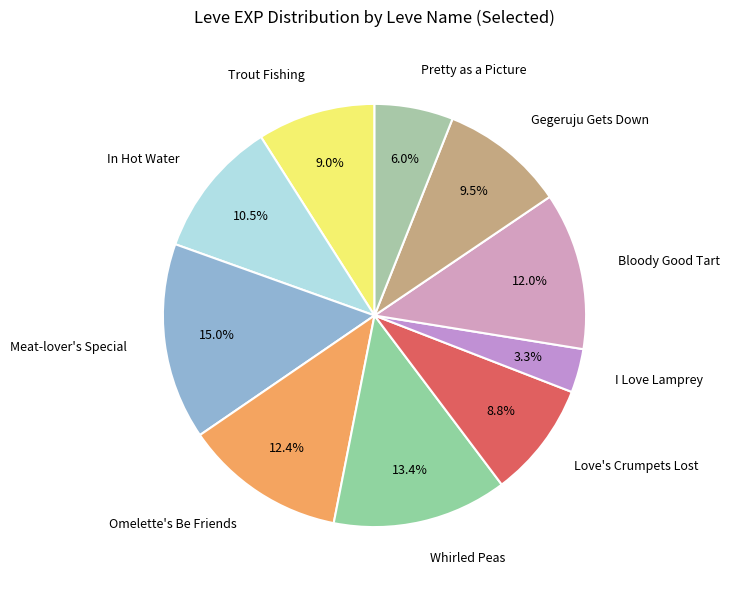

Is Bloody Good Tart the majority of the pie?

No